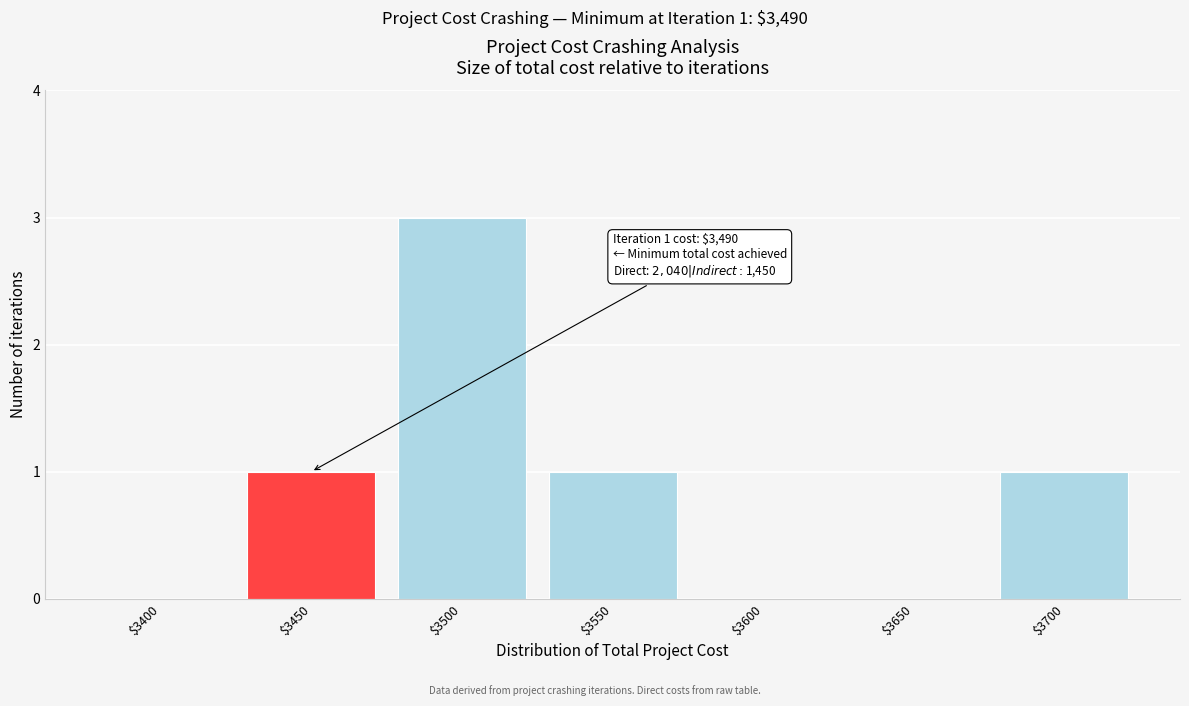

The value at $3400 is 1. True or false?

False